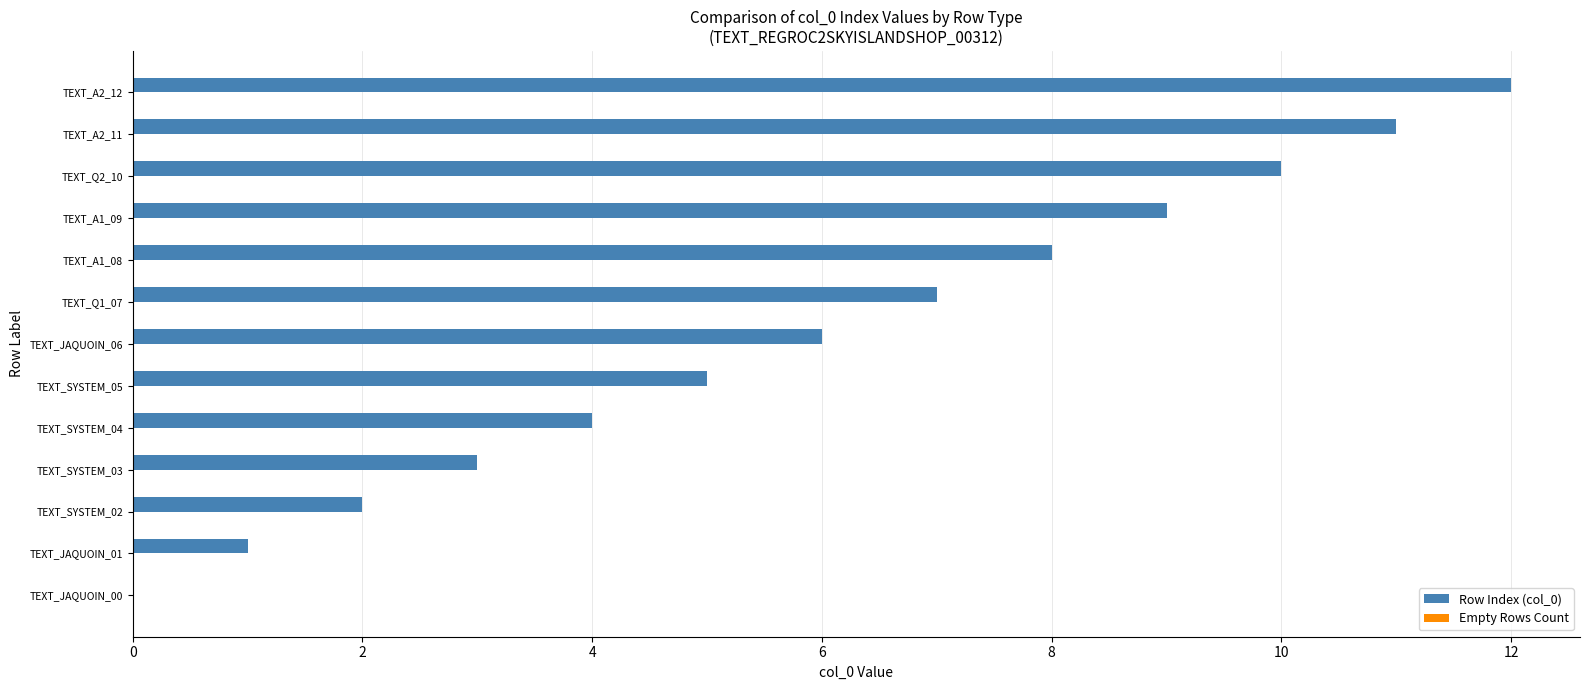

Does the chart contain stacked bars?

No